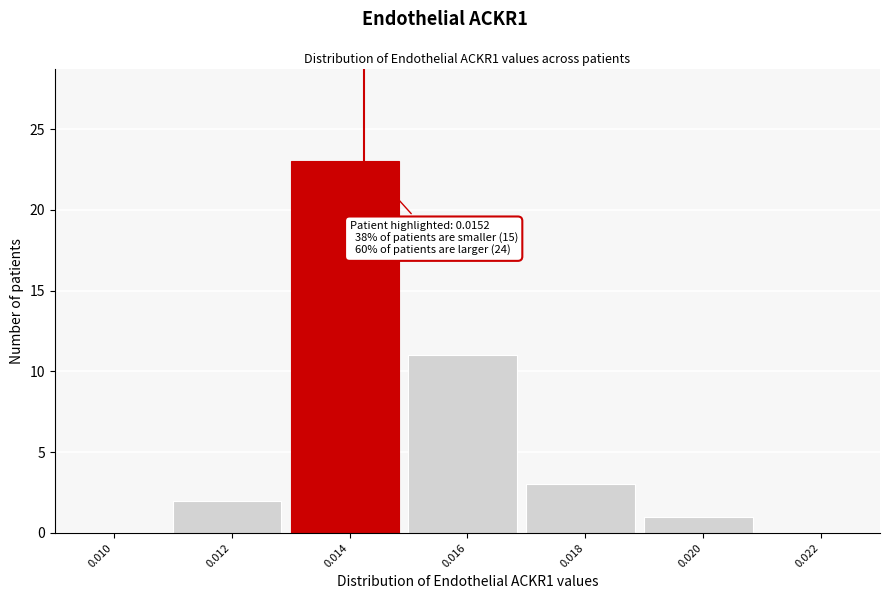

Reading left to right, transcribe all the data shown in this chart.

0.010=0	0.012=2	0.014=23	0.016=11	0.018=3	0.020=1	0.022=0